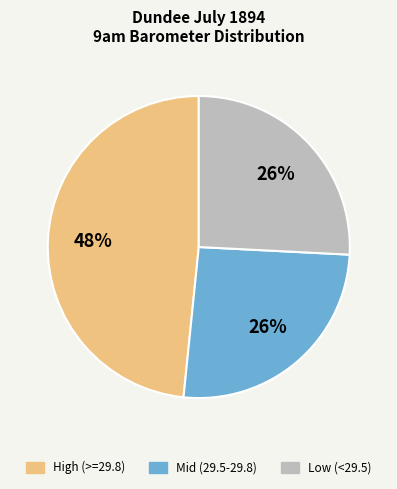

To the nearest percent, what is the average slice percentage?

33%